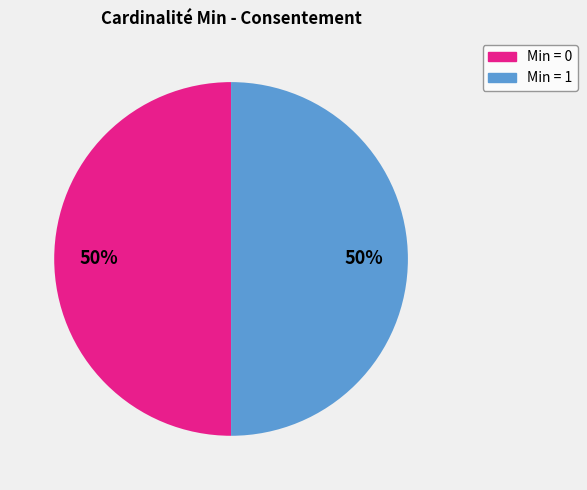

What is the ratio of the value at Min = 0 to the value at Min = 1?

1.0